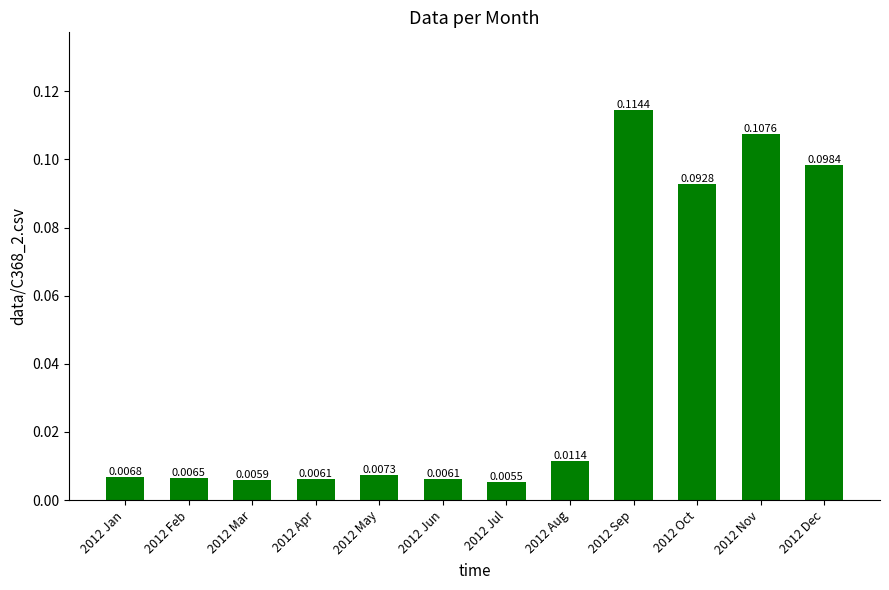

How many bars are there in total?

12